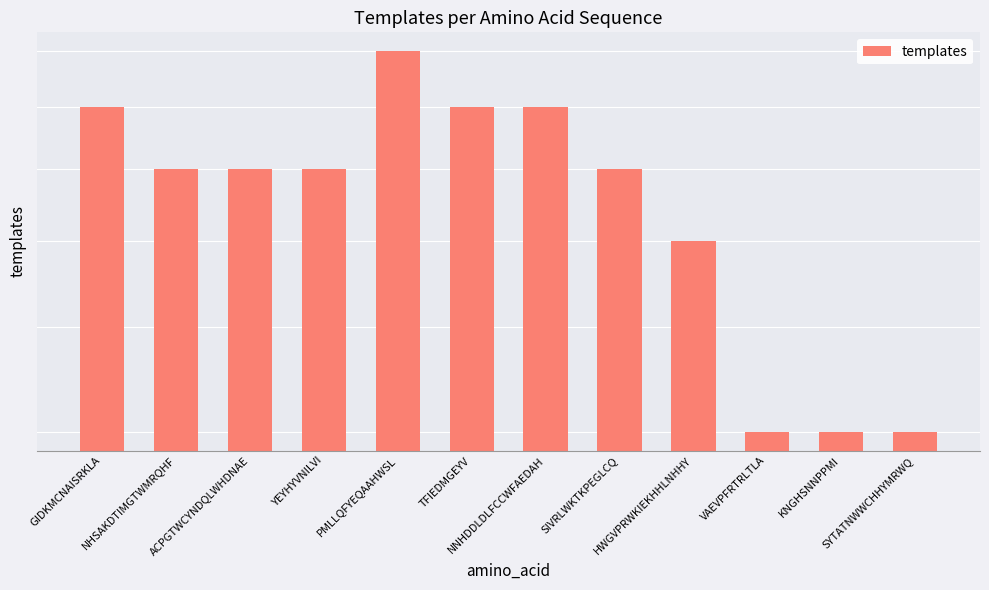

How many data points are less than 7?

4